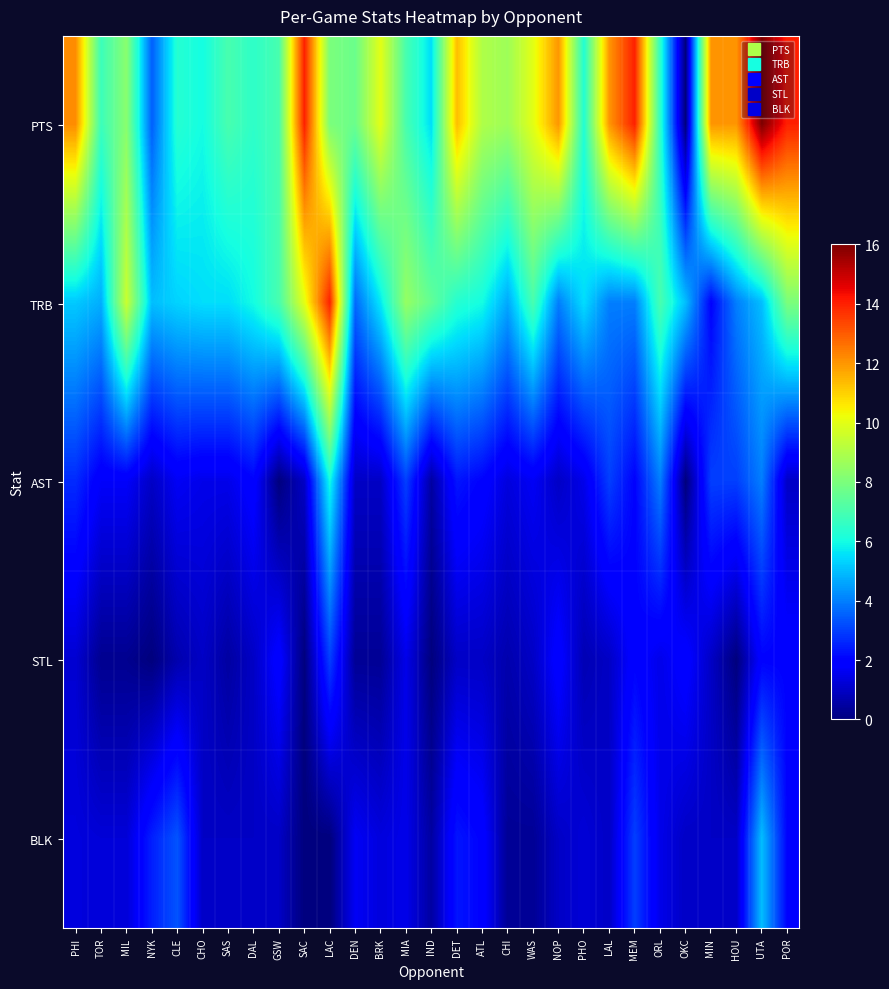

At how many categories does at least one series exceed 7?

19